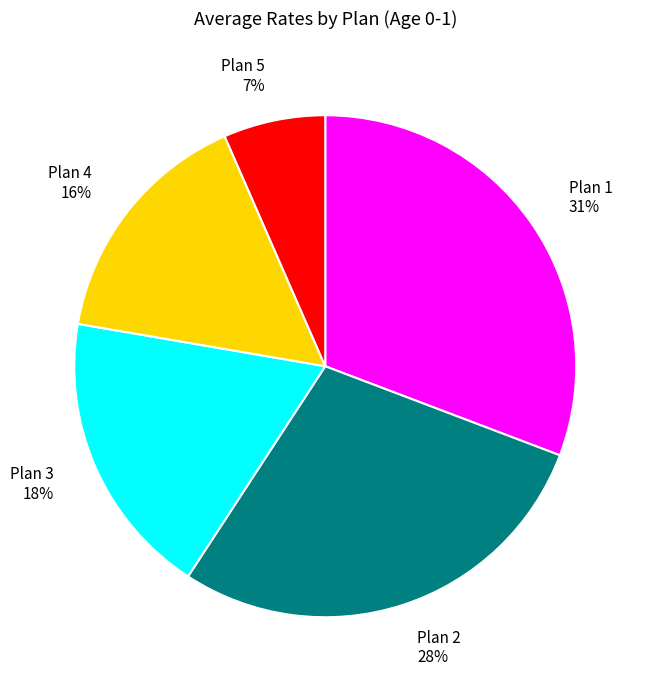

The Plan 3 slice represents 18% of the pie. True or false?

True